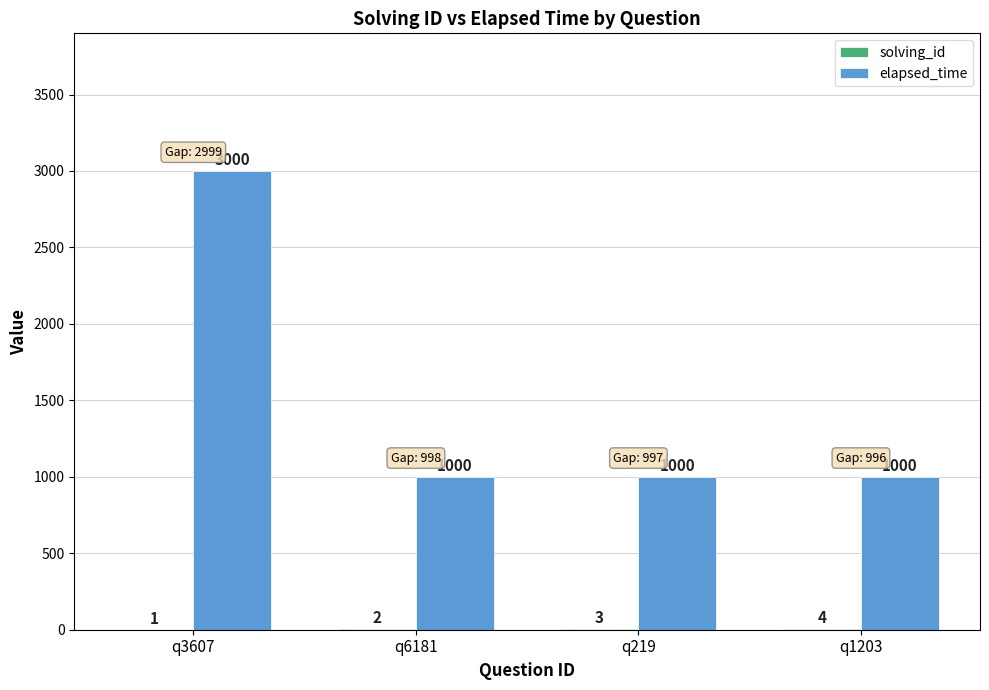

Which series has the largest total across all categories?

elapsed_time